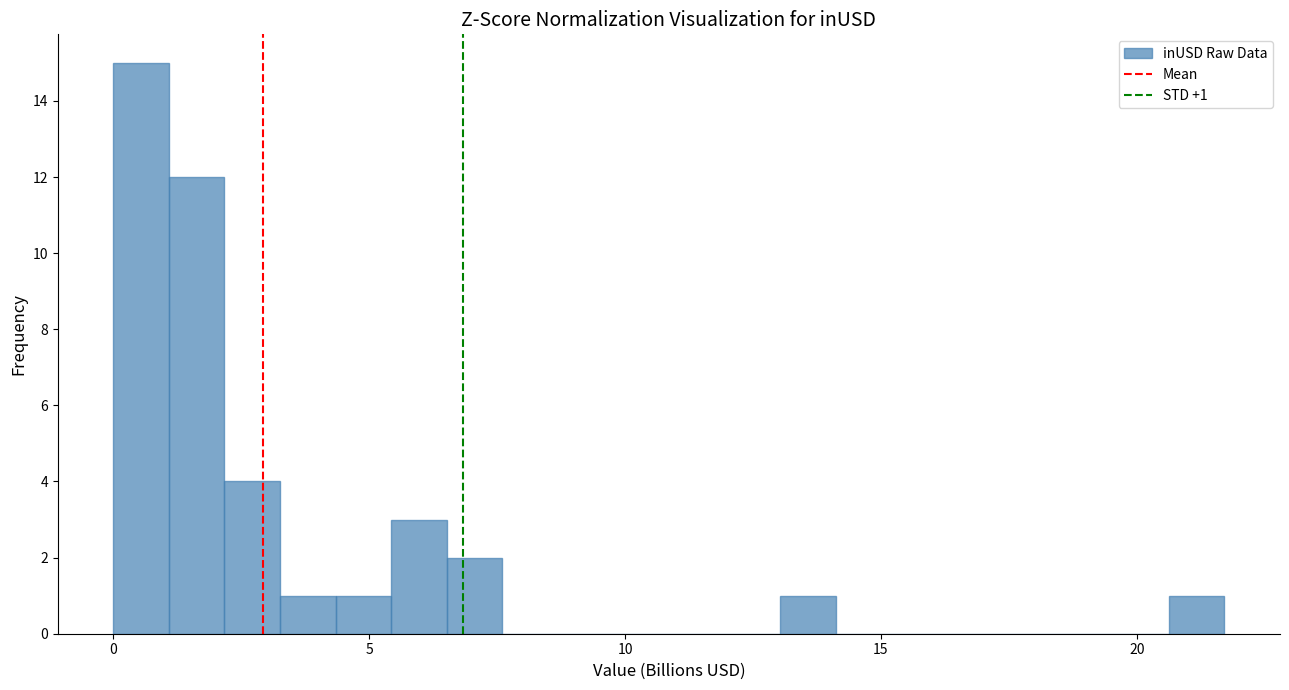

Around what value on the x-axis is the tallest bar? Give the approximate position of its centre, as read against the axis.

0.5